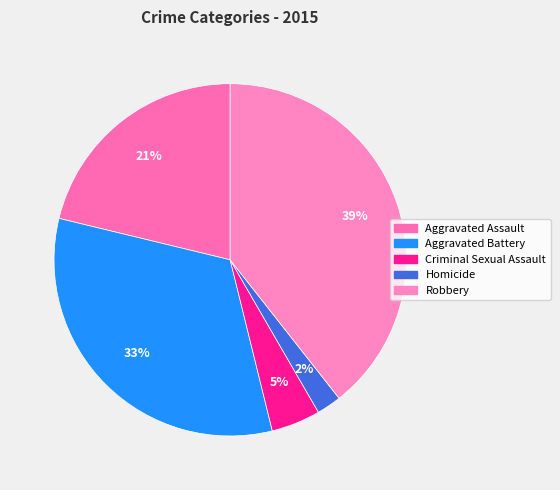

How many slices are in this pie chart?

5